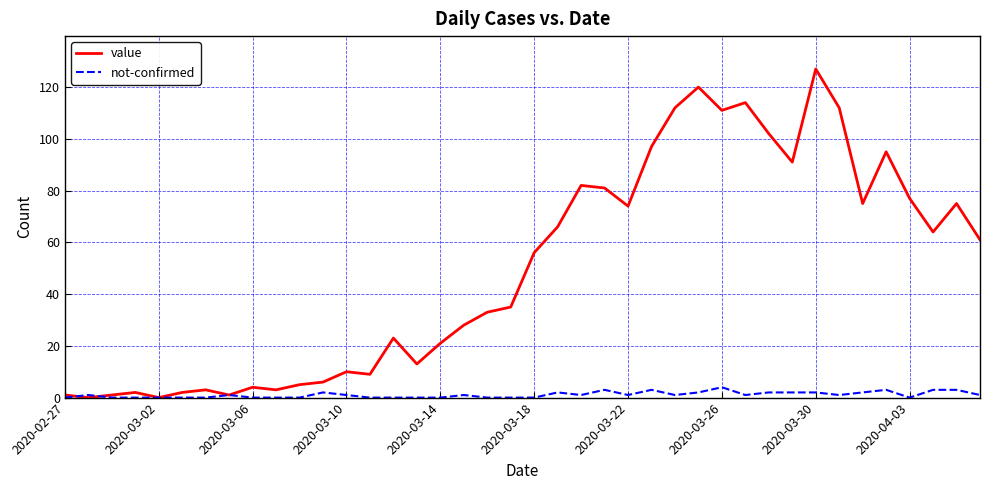

Which series has the largest range (max minus min)?

value